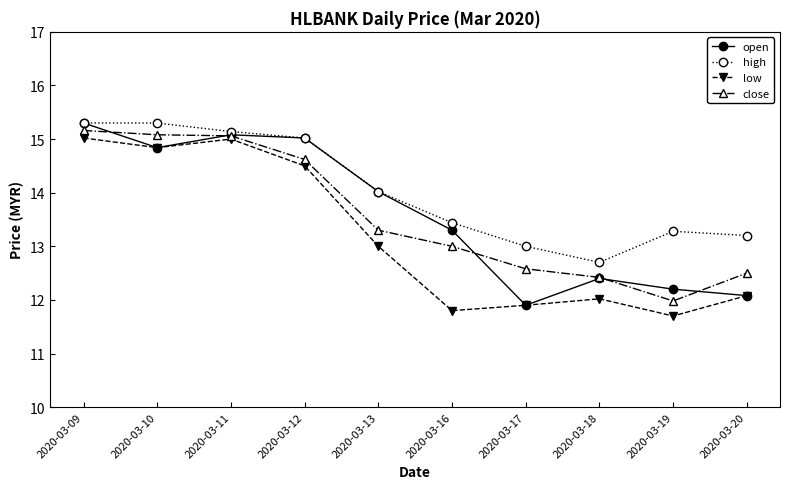

Is this an area chart (filled region under the line)?

No